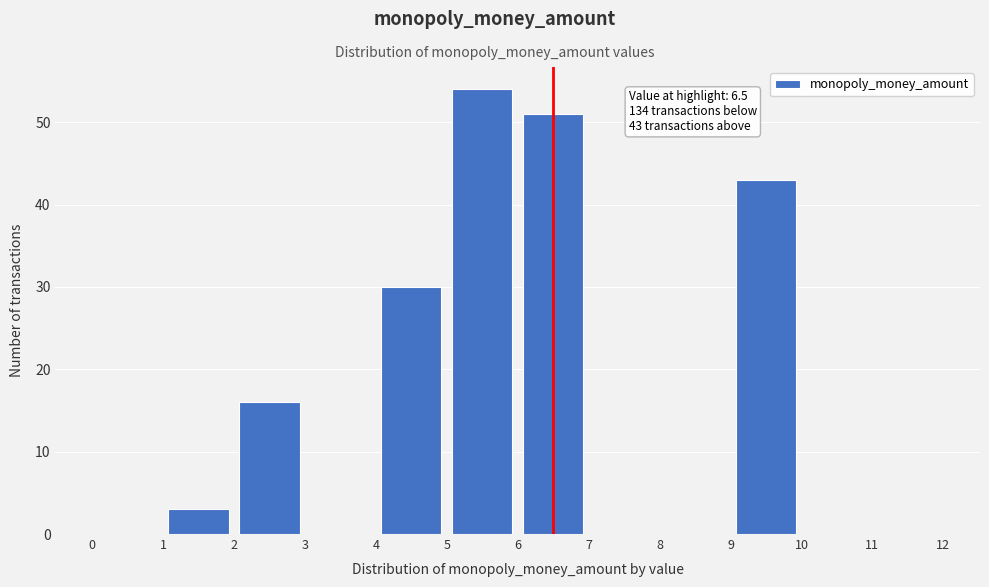

Which range on the x-axis has the tallest bar?

5 to 6